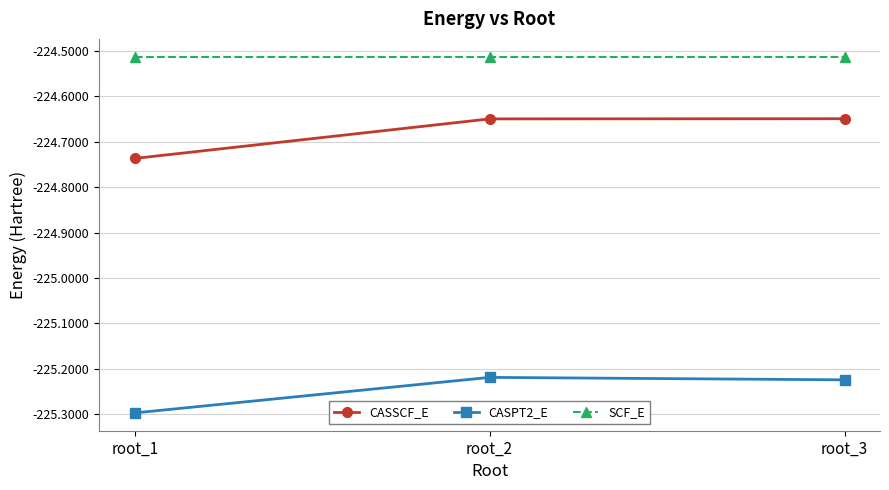

How many lines are shown in the chart?

3